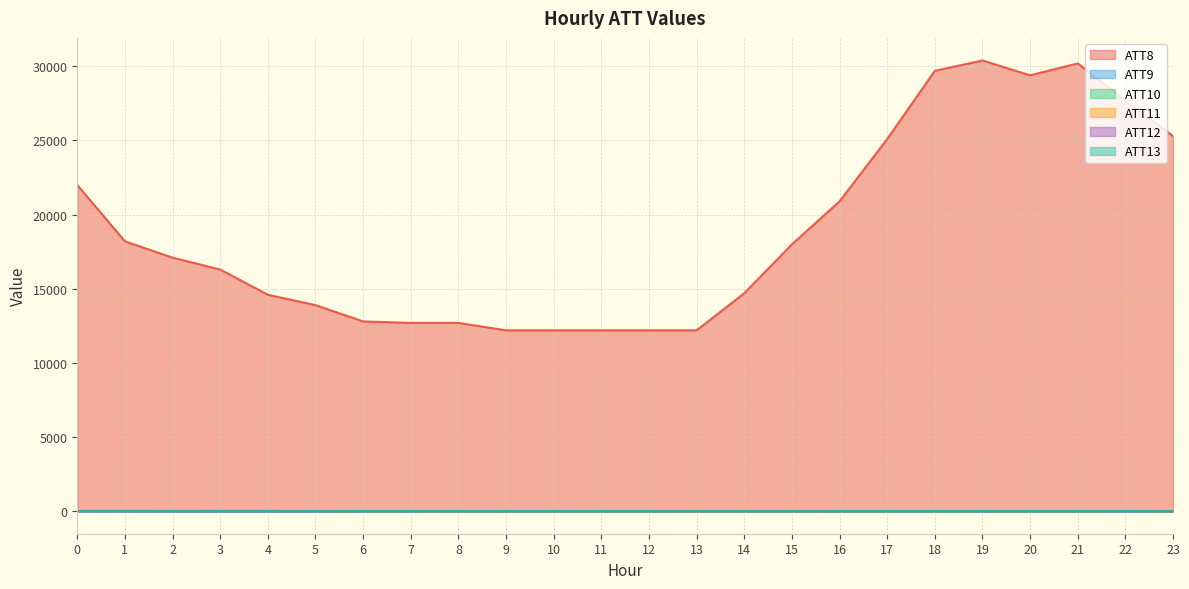

What is the sum of all ATT10 values?

150.6